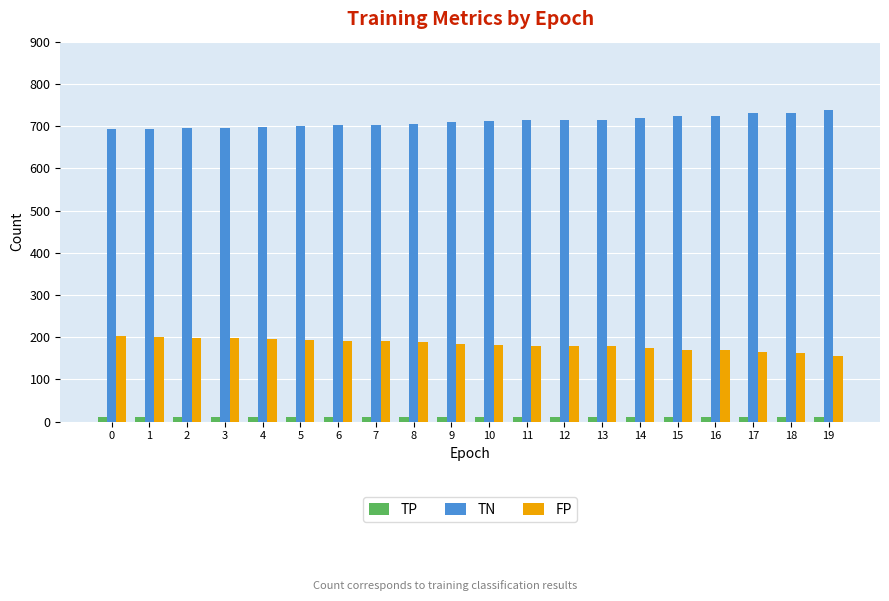

What is the sum of all TP values?

229